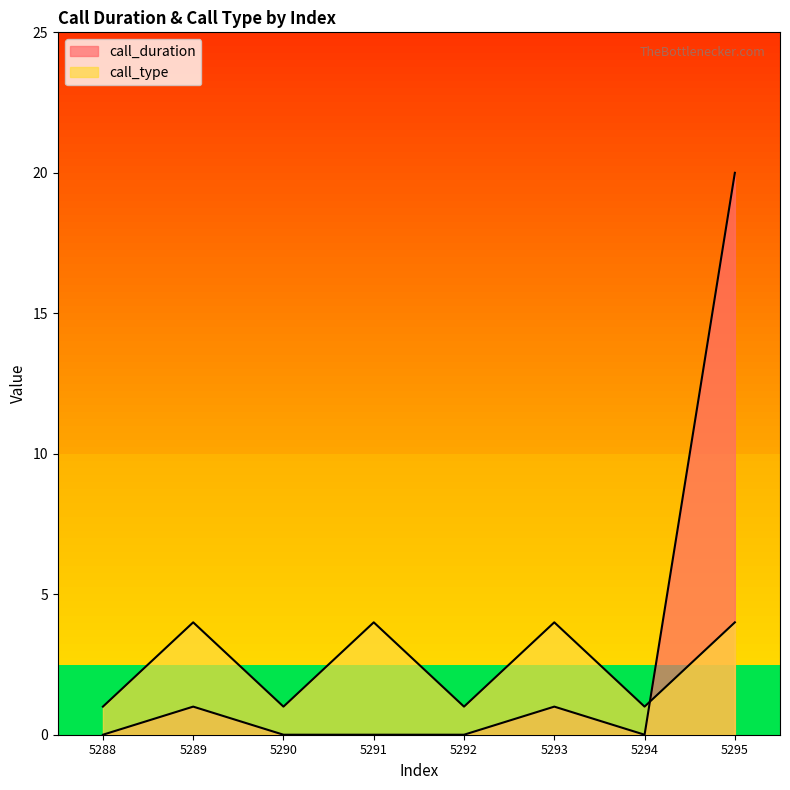

What is the difference between the second highest and minimum values in the call_duration series?

1